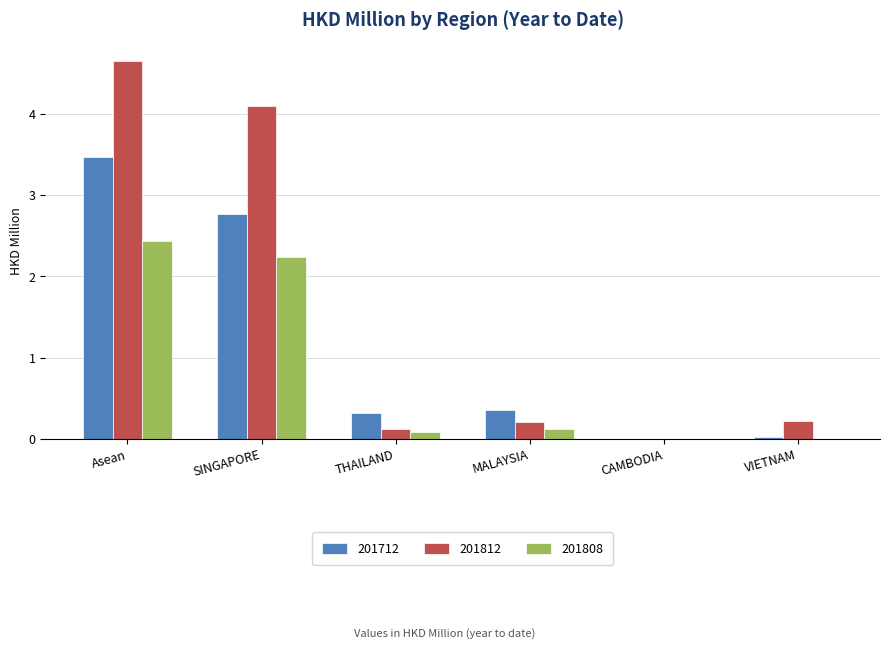

True or false: 201812 has a value of 0.0 at CAMBODIA.

True